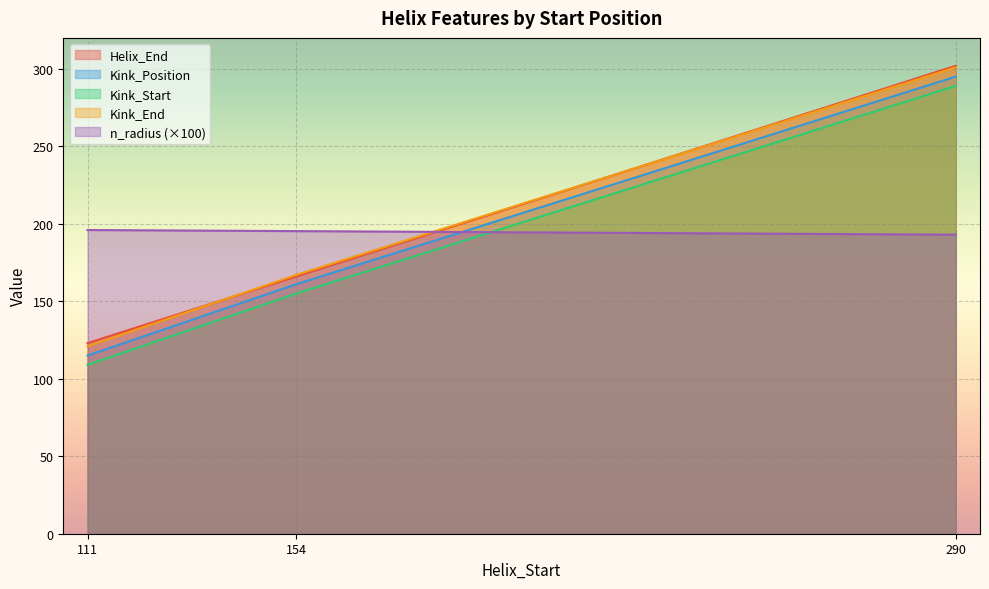

What are all the series names shown in the legend?

Helix_End, Kink_Position, Kink_Start, Kink_End, n_radius (×100)